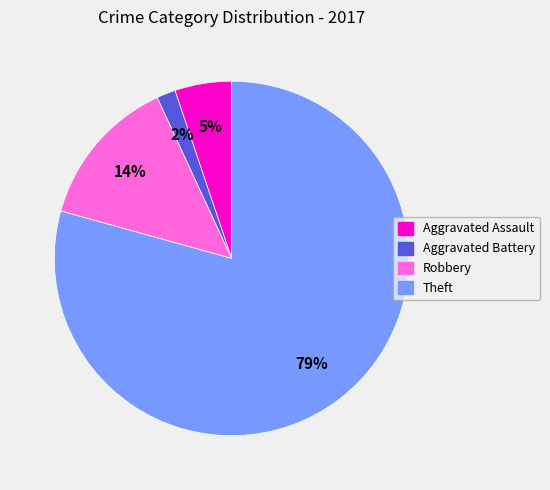

Which has a higher value, Aggravated Battery or Aggravated Assault?

Aggravated Assault